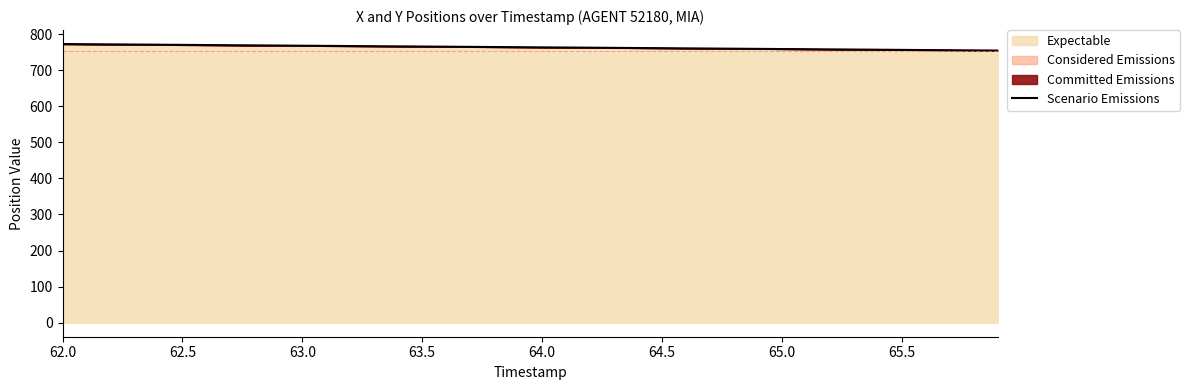

What is the highest value of the Expectable series?

772.3